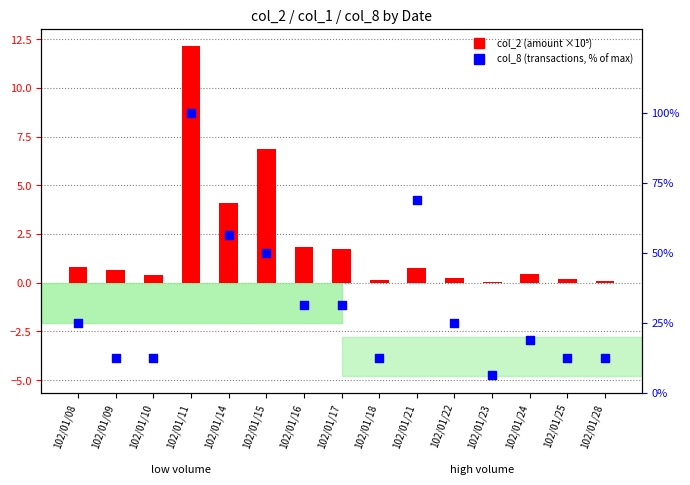

Which series has the largest total across all categories?

col_8 (transactions, % of max)